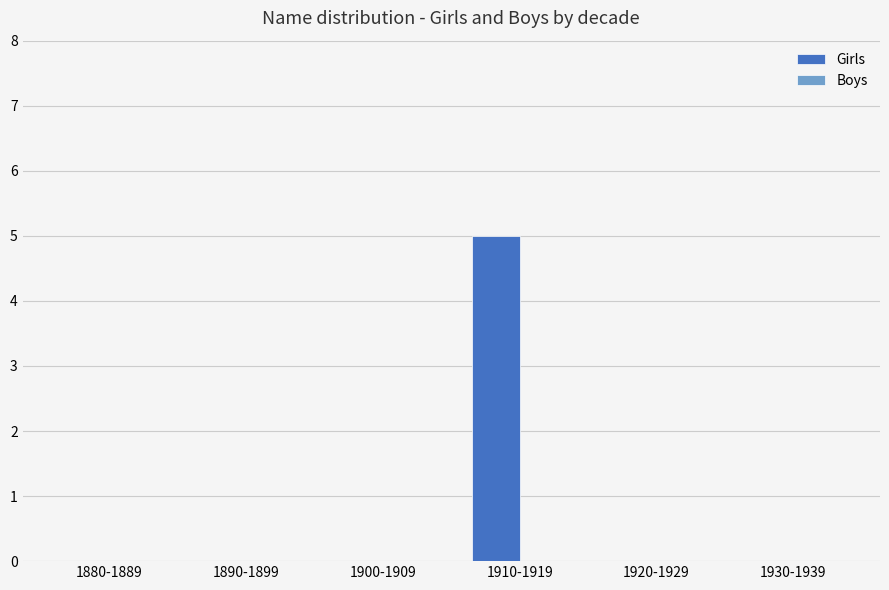

Between 1880-1889 and 1910-1919, which is larger?

1910-1919